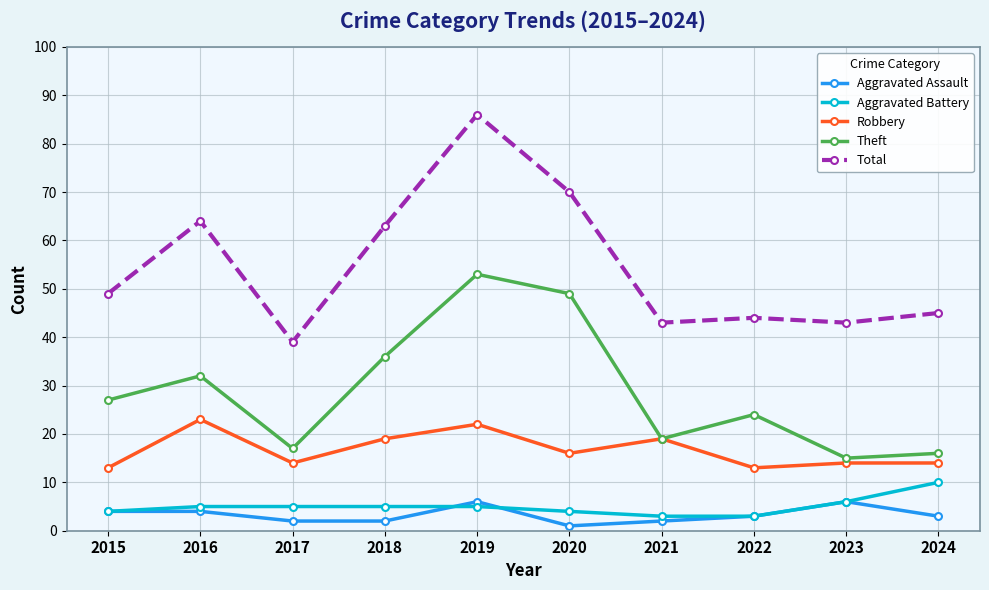

Reading left to right, what are all the values shown in this chart?

Aggravated Assault: 4	4	2	2	6	1	2	3	6	3
Aggravated Battery: 4	5	5	5	5	4	3	3	6	10
Robbery: 13	23	14	19	22	16	19	13	14	14
Theft: 27	32	17	36	53	49	19	24	15	16
Total: 49	64	39	63	86	70	43	44	43	45